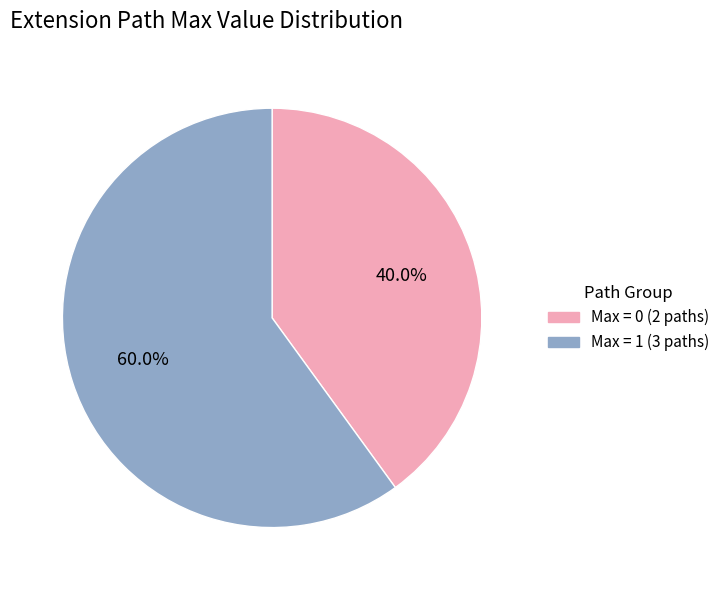

Is there any slice that represents more than half of the pie?

Yes